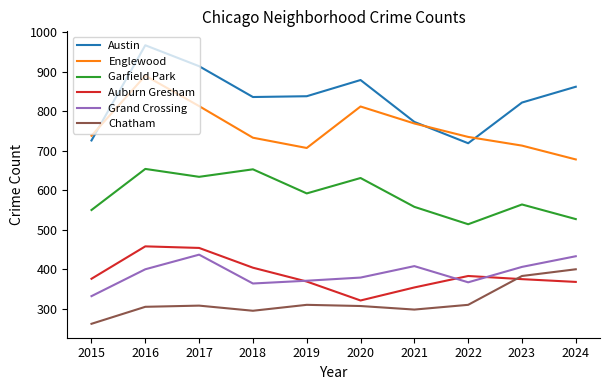

What is the difference between the second highest and second lowest values in the Englewood series?

106